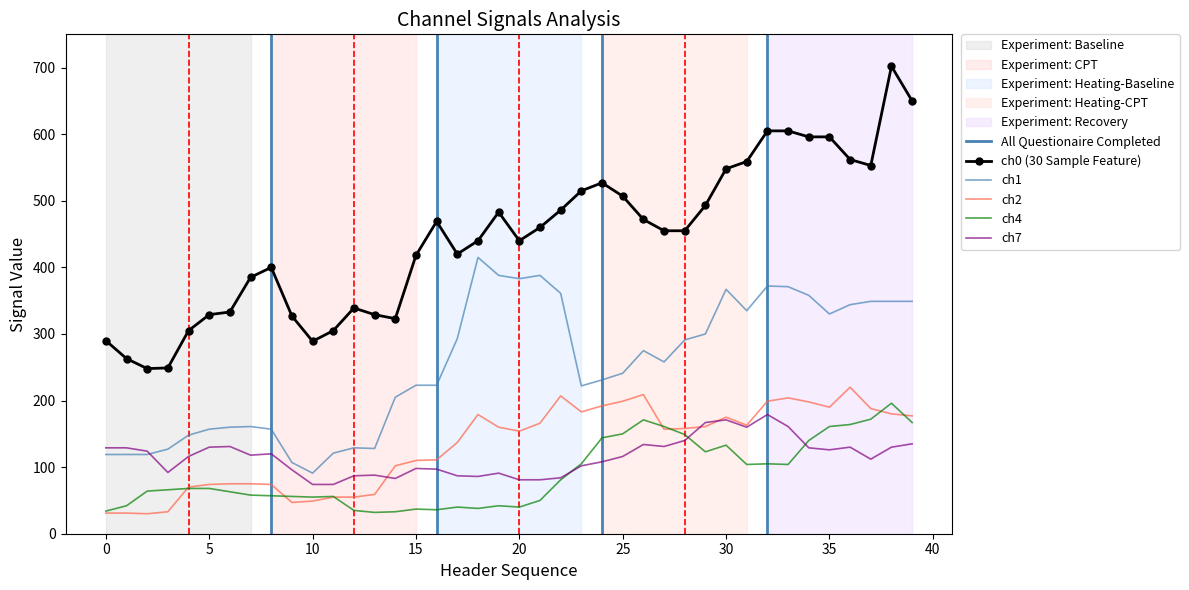

Where does the ch0 series first go above 455?

16